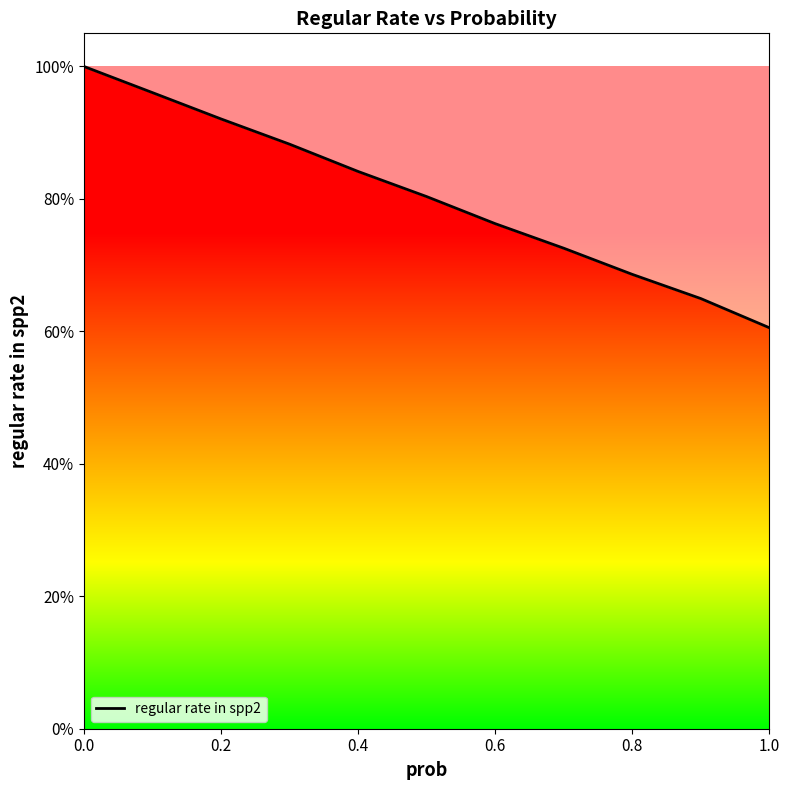

What is the value of the 11th point from the left?

0.6